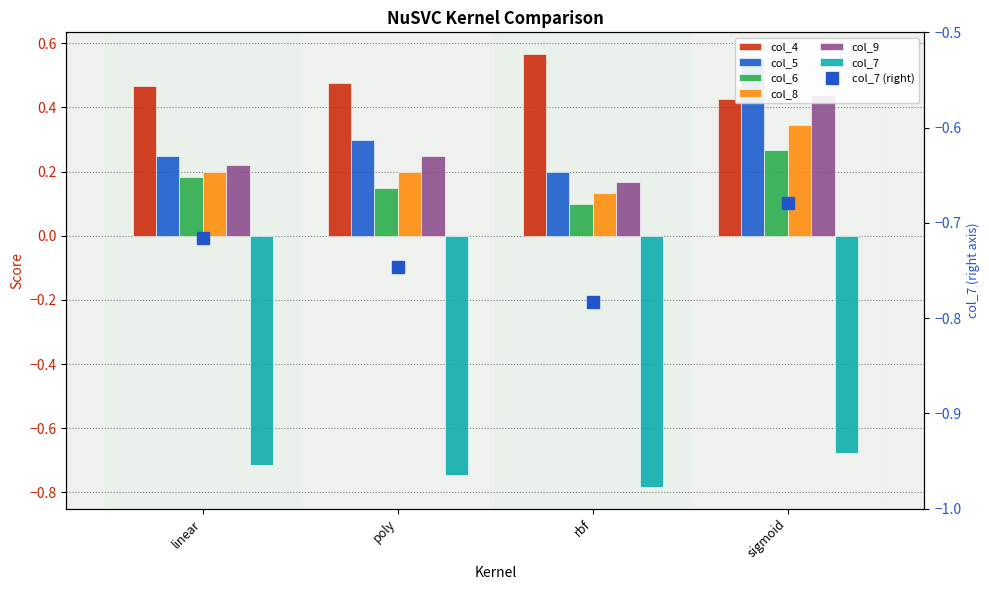

Between rbf and sigmoid, which is larger?

rbf